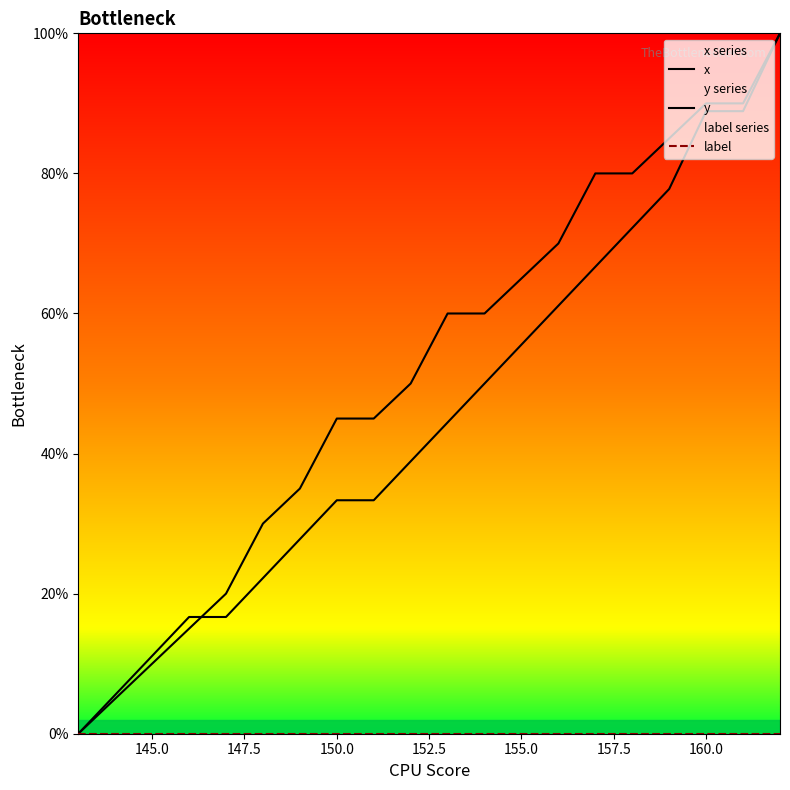

What is the label of the 5th point from the left?

152.5